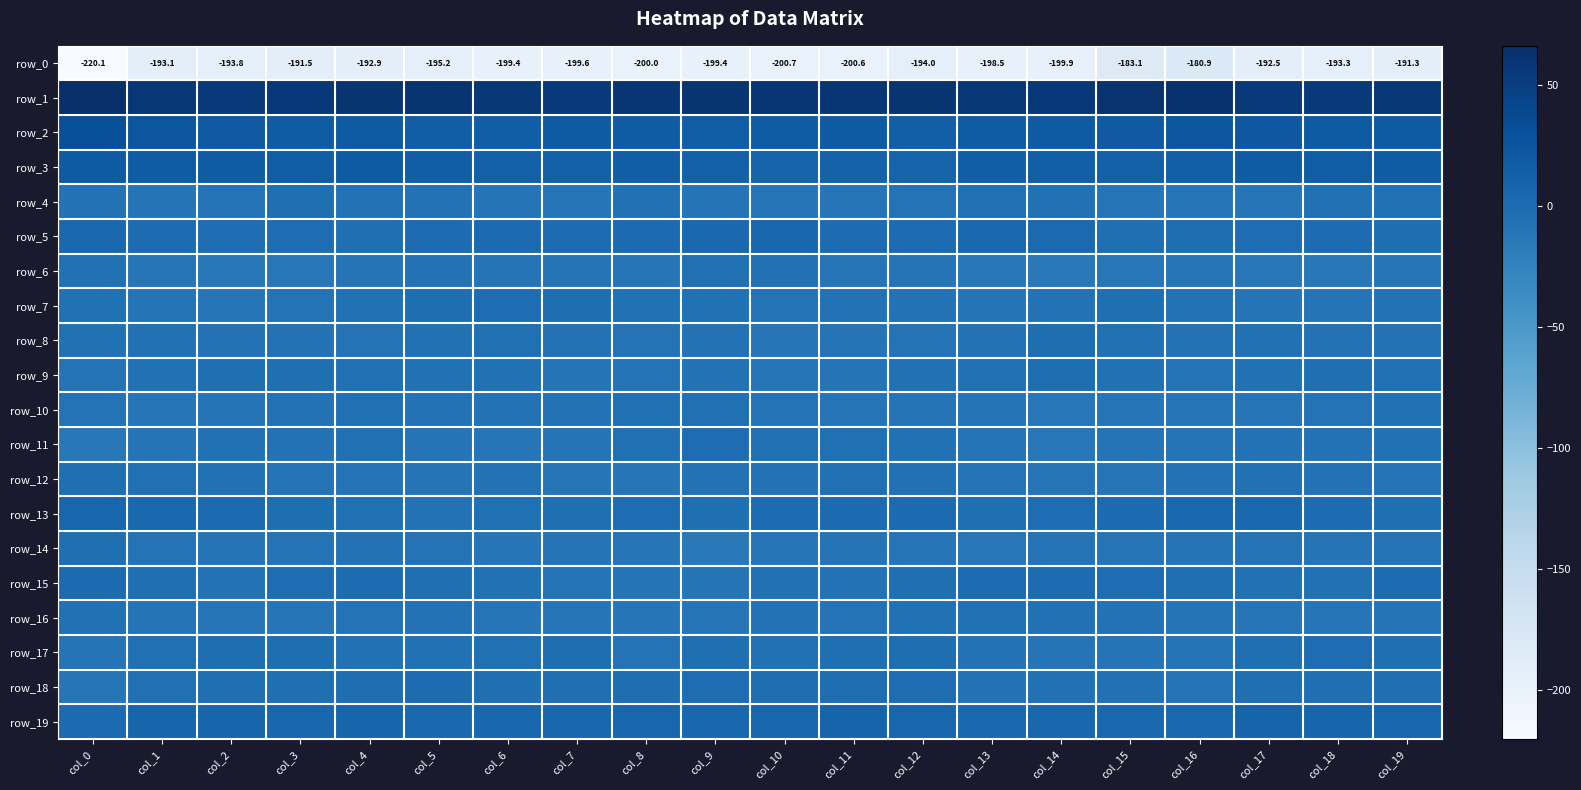

What is the difference between the maximum and minimum values in the row_11 series?

12.0